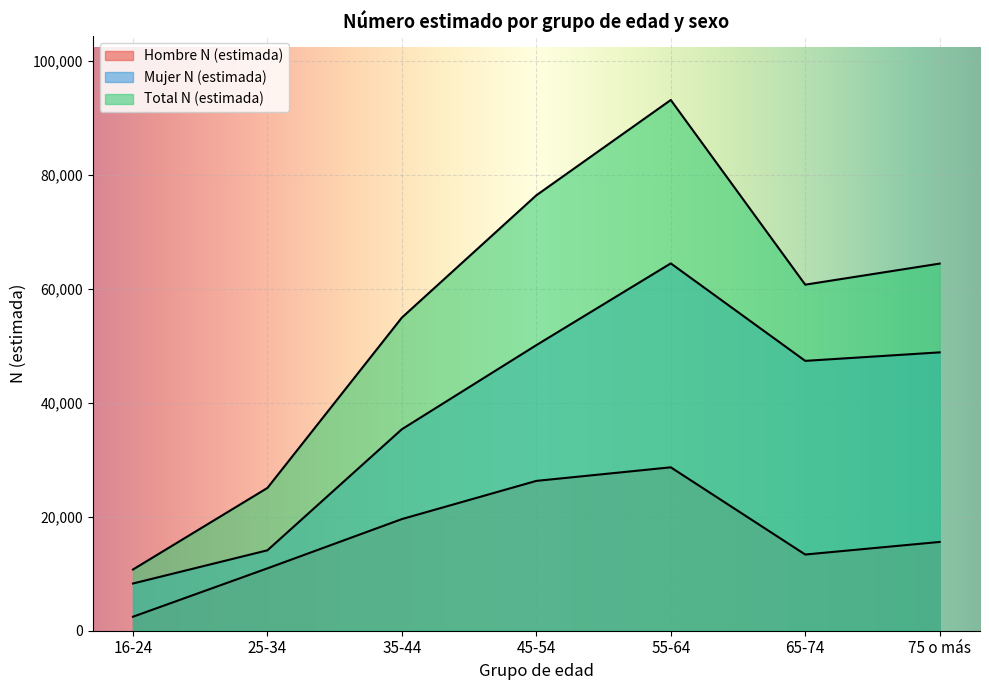

How many lines are shown in the chart?

3